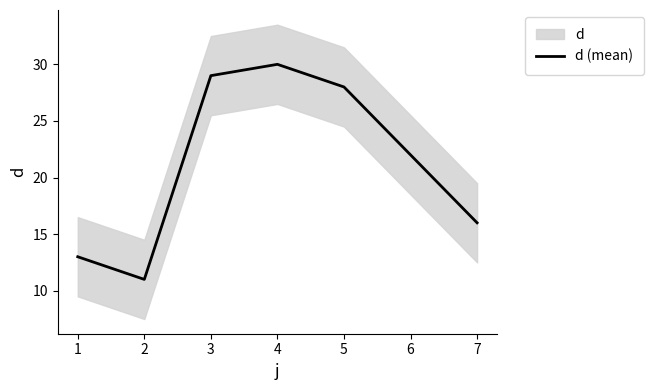

True or false: d (mean) has a value of 22 at 6.

True